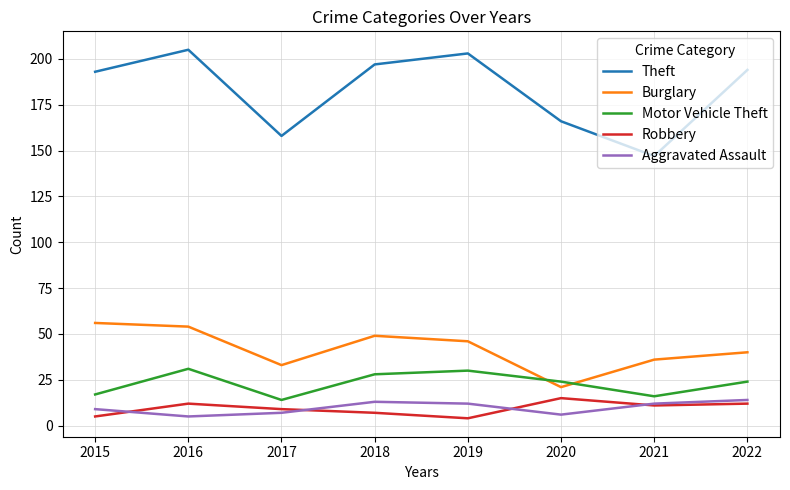

Count the number of data series in this chart.

5